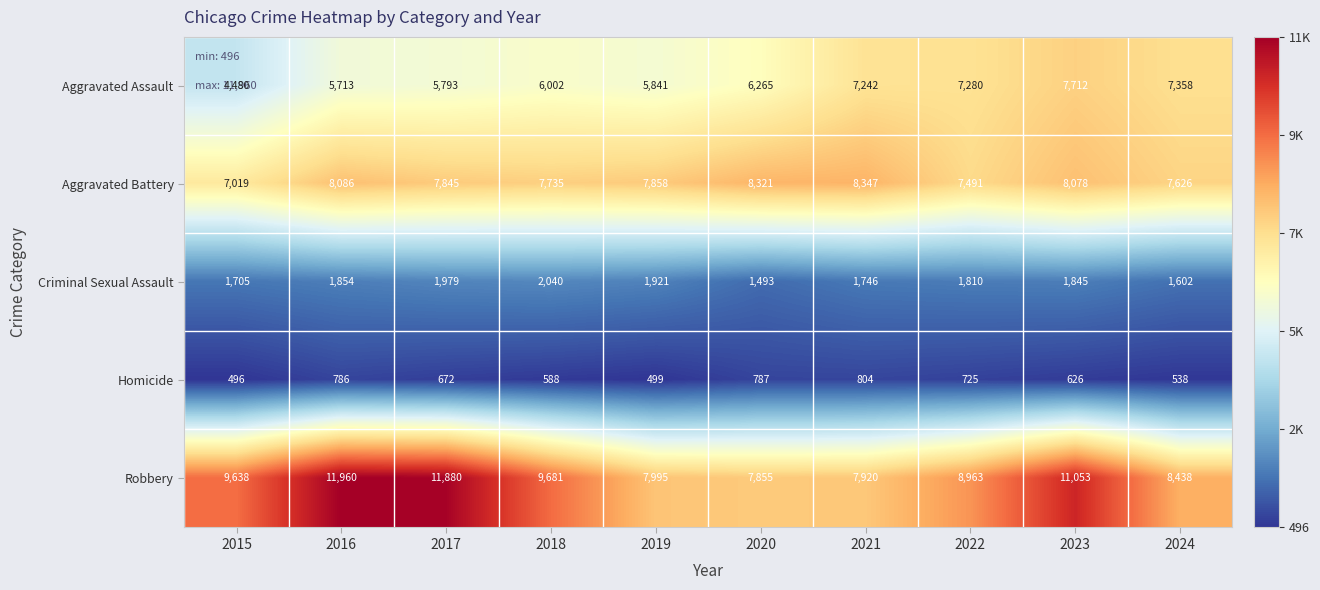

At which category is the sum across all series the highest?

2023